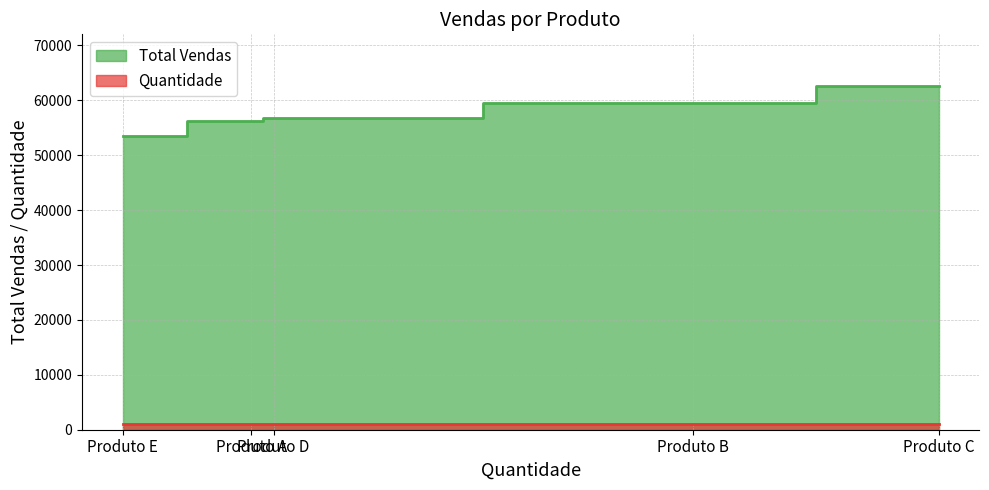

The value of Total Vendas at Produto A is 15668.4. True or false?

False